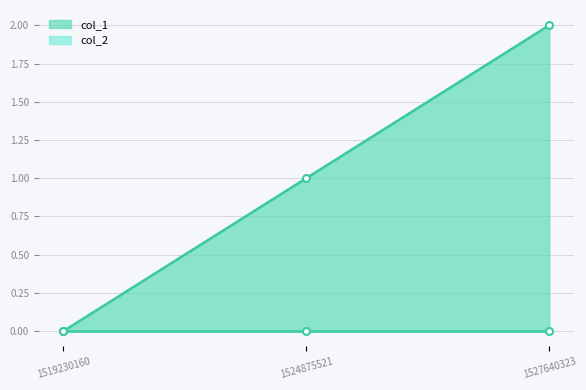

How many data points does each series have?

3